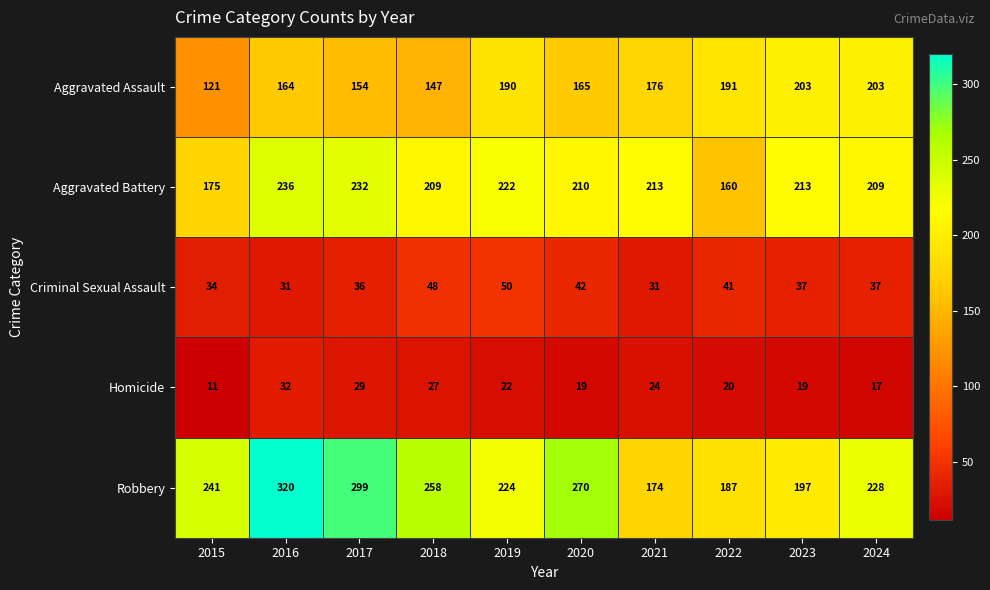

At which category does the chart reach its peak across all series?

2016